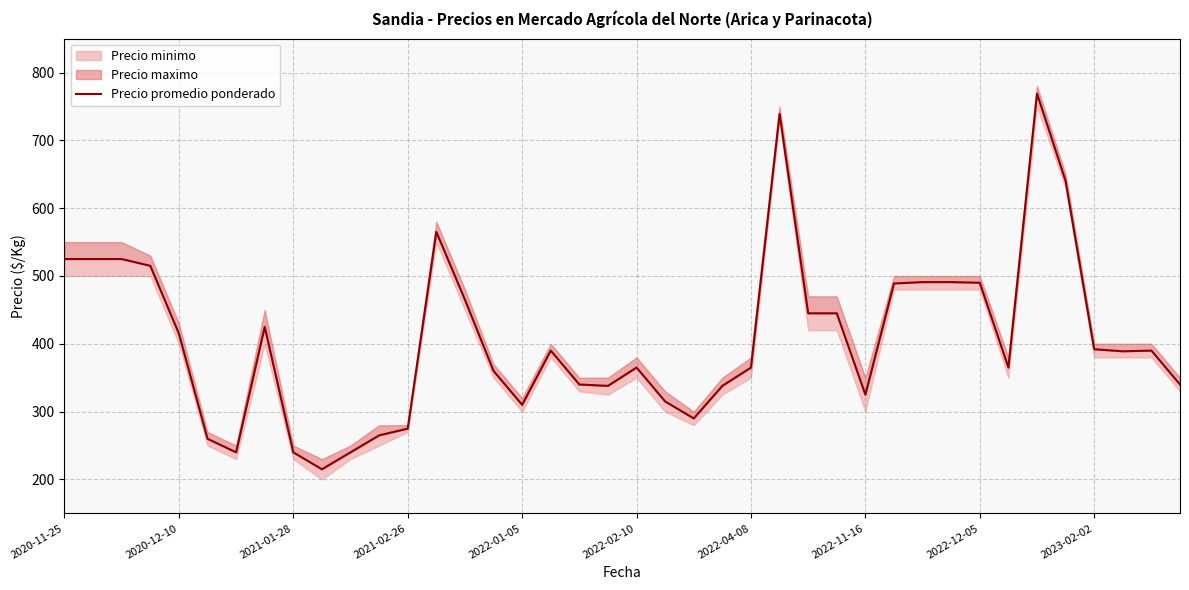

Reading left to right, extract all data points from this chart.

525	525	525	515	415	260	240	425	240	215	240	265	275	565	465	360	310	390	340	338	365	315	290	338	365	739	445	445	325	489	491	491	490	365	769	640	392	389	390	340